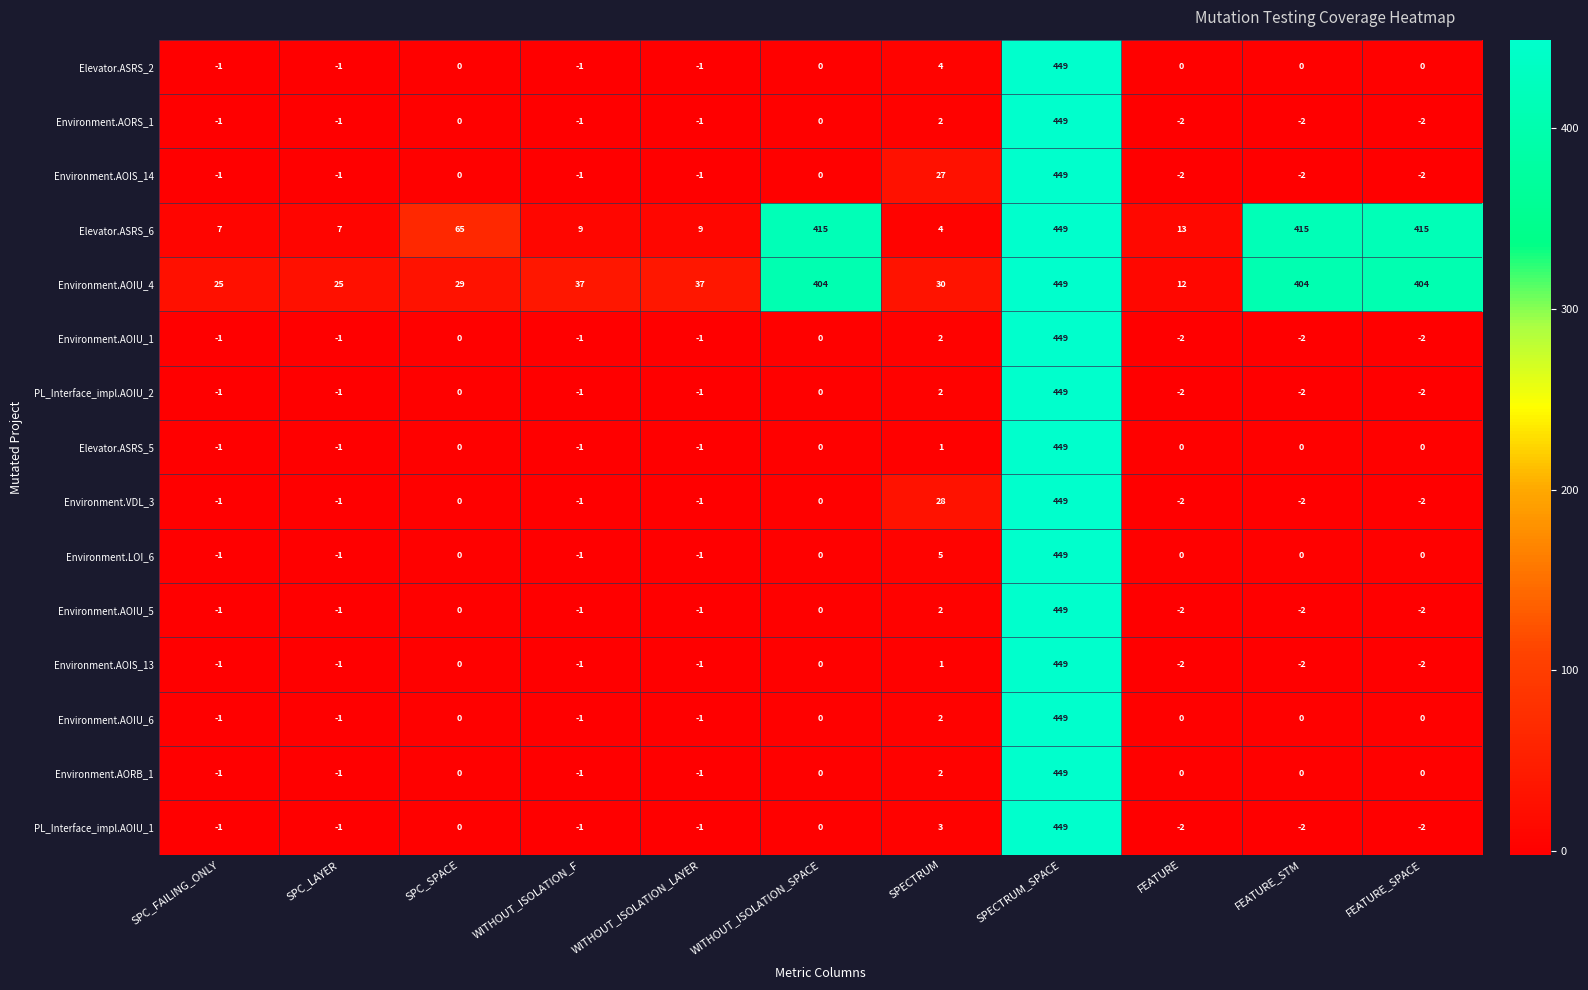

Is it true that Environment.AOIU_5 equals -4 at FEATURE_SPACE?

False